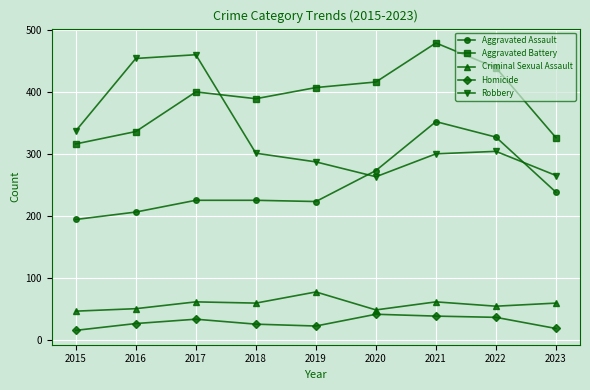

What is the value of the Aggravated Assault point at the 6th from the left?

273